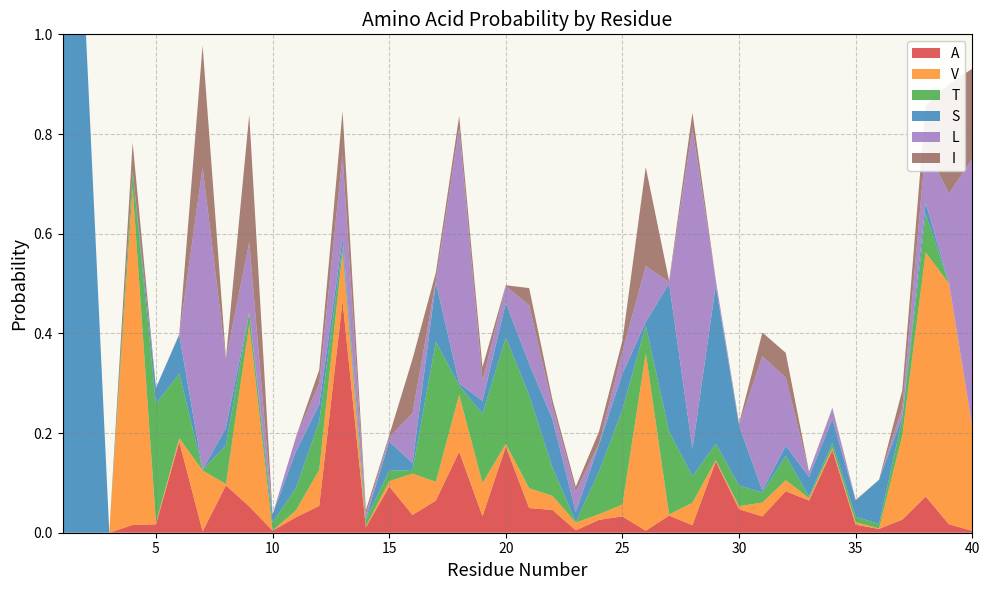

Reading left to right, transcribe all the data shown in this chart.

A: 1=0.0	2=0.0	3=0.0	4=0.0	5=0.0	6=0.2	7=0.0	8=0.1	9=0.1	10=0.0	11=0.0	12=0.1	13=0.5	14=0.0	15=0.1	16=0.0	17=0.1	18=0.2	19=0.0	20=0.2	21=0.0	22=0.0	23=0.0	24=0.0	25=0.0	26=0.0	27=0.0	28=0.0	29=0.1	30=0.0	31=0.0	32=0.1	33=0.1	34=0.2	35=0.0	36=0.0	37=0.0	38=0.1	39=0.0	40=0.0
V: 1=0.0	2=0.0	3=0.0	4=0.7	5=0.0	6=0.0	7=0.1	8=0.0	9=0.4	10=0.0	11=0.0	12=0.1	13=0.1	14=0.0	15=0.0	16=0.1	17=0.0	18=0.1	19=0.1	20=0.0	21=0.0	22=0.0	23=0.0	24=0.0	25=0.0	26=0.4	27=0.0	28=0.0	29=0.0	30=0.0	31=0.0	32=0.0	33=0.0	34=0.0	35=0.0	36=0.0	37=0.2	38=0.5	39=0.5	40=0.2
T: 1=0.0	2=0.0	3=0.0	4=0.0	5=0.2	6=0.1	7=0.0	8=0.1	9=0.0	10=0.0	11=0.0	12=0.1	13=0.0	14=0.0	15=0.0	16=0.0	17=0.3	18=0.0	19=0.1	20=0.2	21=0.2	22=0.1	23=0.0	24=0.1	25=0.2	26=0.1	27=0.2	28=0.1	29=0.0	30=0.0	31=0.0	32=0.0	33=0.0	34=0.0	35=0.0	36=0.0	37=0.0	38=0.1	39=0.0	40=0.0
S: 1=1.0	2=1.0	3=0.0	4=0.0	5=0.0	6=0.1	7=0.0	8=0.0	9=0.0	10=0.0	11=0.1	12=0.0	13=0.0	14=0.0	15=0.1	16=0.0	17=0.1	18=0.0	19=0.0	20=0.1	21=0.1	22=0.1	23=0.0	24=0.1	25=0.1	26=0.0	27=0.3	28=0.1	29=0.3	30=0.1	31=0.0	32=0.0	33=0.0	34=0.0	35=0.0	36=0.1	37=0.0	38=0.0	39=0.0	40=0.0
L: 1=0.0	2=0.0	3=0.0	4=0.0	5=0.0	6=0.0	7=0.6	8=0.1	9=0.1	10=0.0	11=0.0	12=0.0	13=0.2	14=0.0	15=0.0	16=0.1	17=0.0	18=0.5	19=0.0	20=0.0	21=0.1	22=0.0	23=0.0	24=0.0	25=0.0	26=0.1	27=0.0	28=0.6	29=0.0	30=0.0	31=0.3	32=0.1	33=0.0	34=0.0	35=0.0	36=0.0	37=0.0	38=0.1	39=0.2	40=0.5
I: 1=0.0	2=0.0	3=0.0	4=0.1	5=0.0	6=0.0	7=0.2	8=0.0	9=0.3	10=0.0	11=0.0	12=0.0	13=0.1	14=0.0	15=0.0	16=0.1	17=0.0	18=0.0	19=0.0	20=0.0	21=0.0	22=0.0	23=0.0	24=0.0	25=0.0	26=0.2	27=0.0	28=0.0	29=0.0	30=0.0	31=0.0	32=0.0	33=0.0	34=0.0	35=0.0	36=0.0	37=0.0	38=0.1	39=0.2	40=0.2